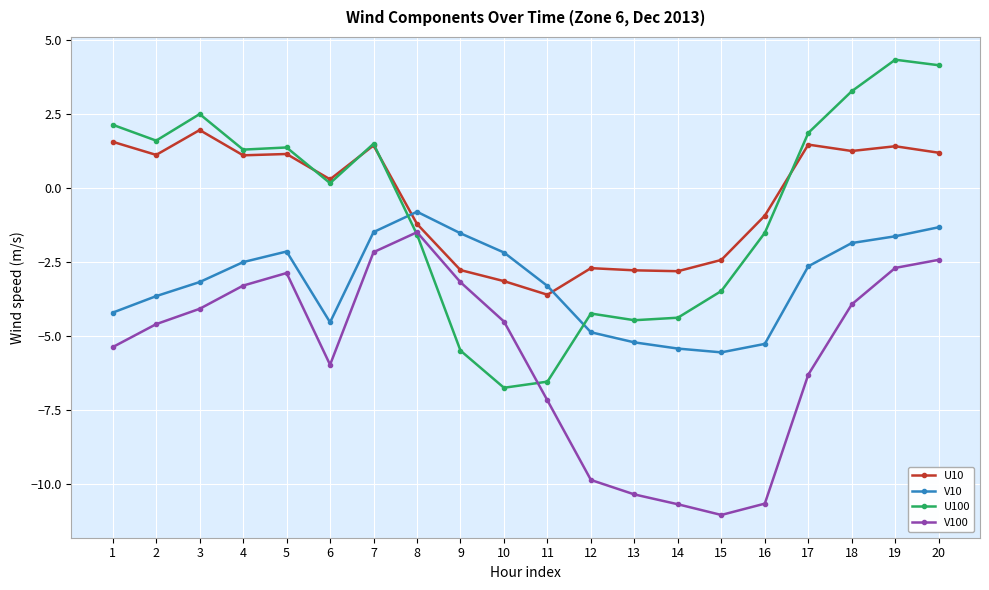

What is the value of the V100 point at the 3rd from the left?

-4.1